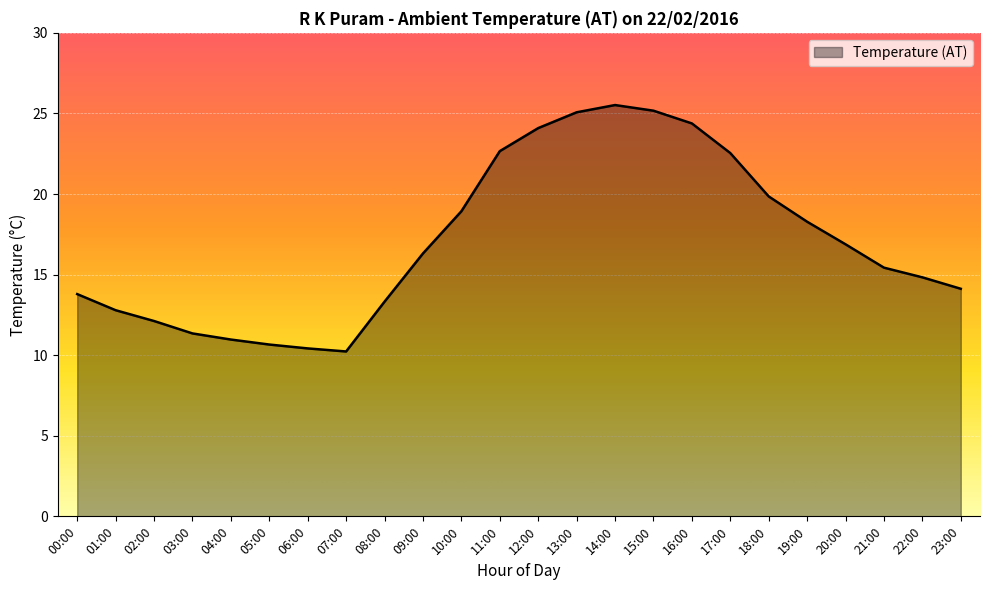

Approximately how many times larger is the value at 16:00 compared to 15:00?

1.0